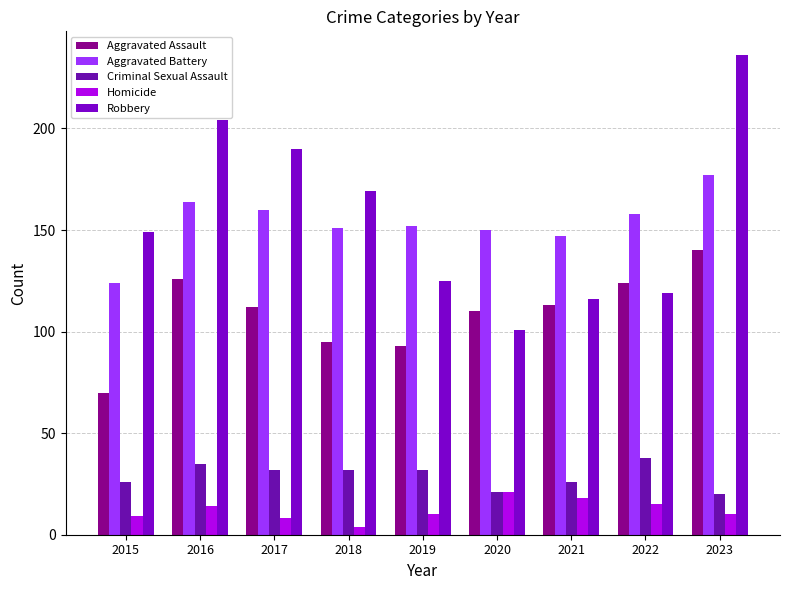

Which has a higher value, 2021 or 2015?

2021